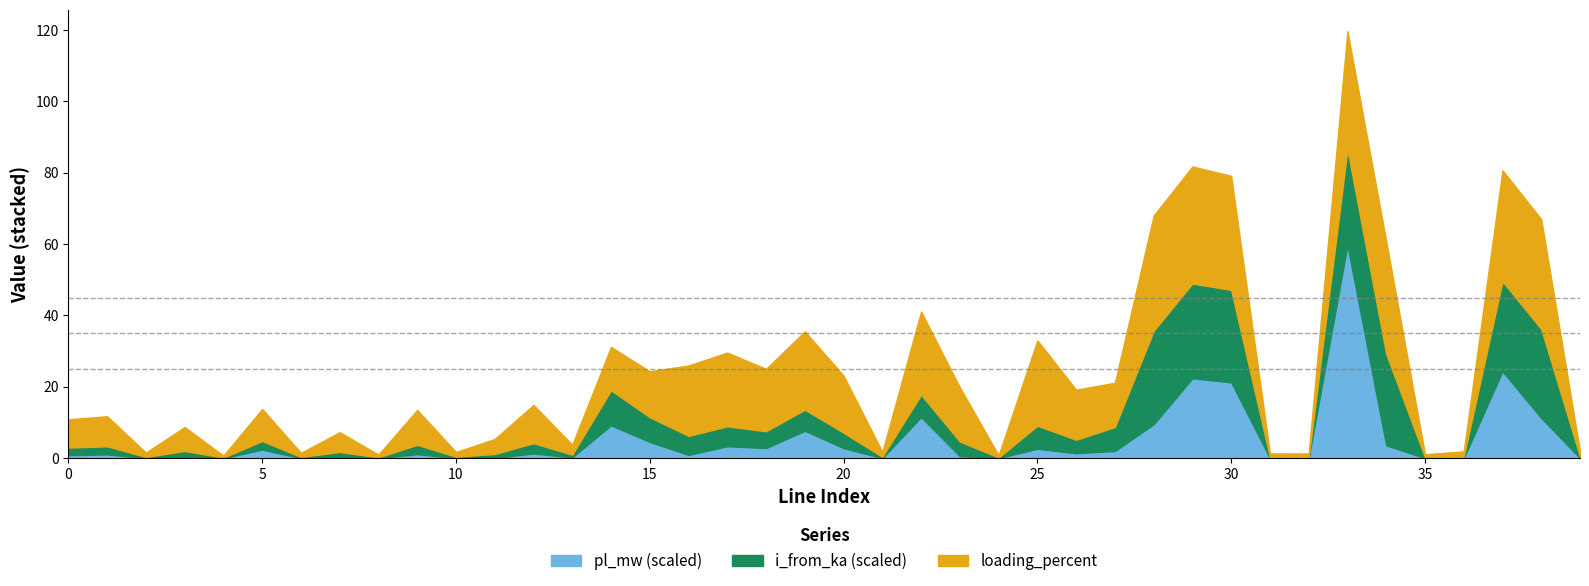

What is the difference between the highest and lowest values at 6?

1.2